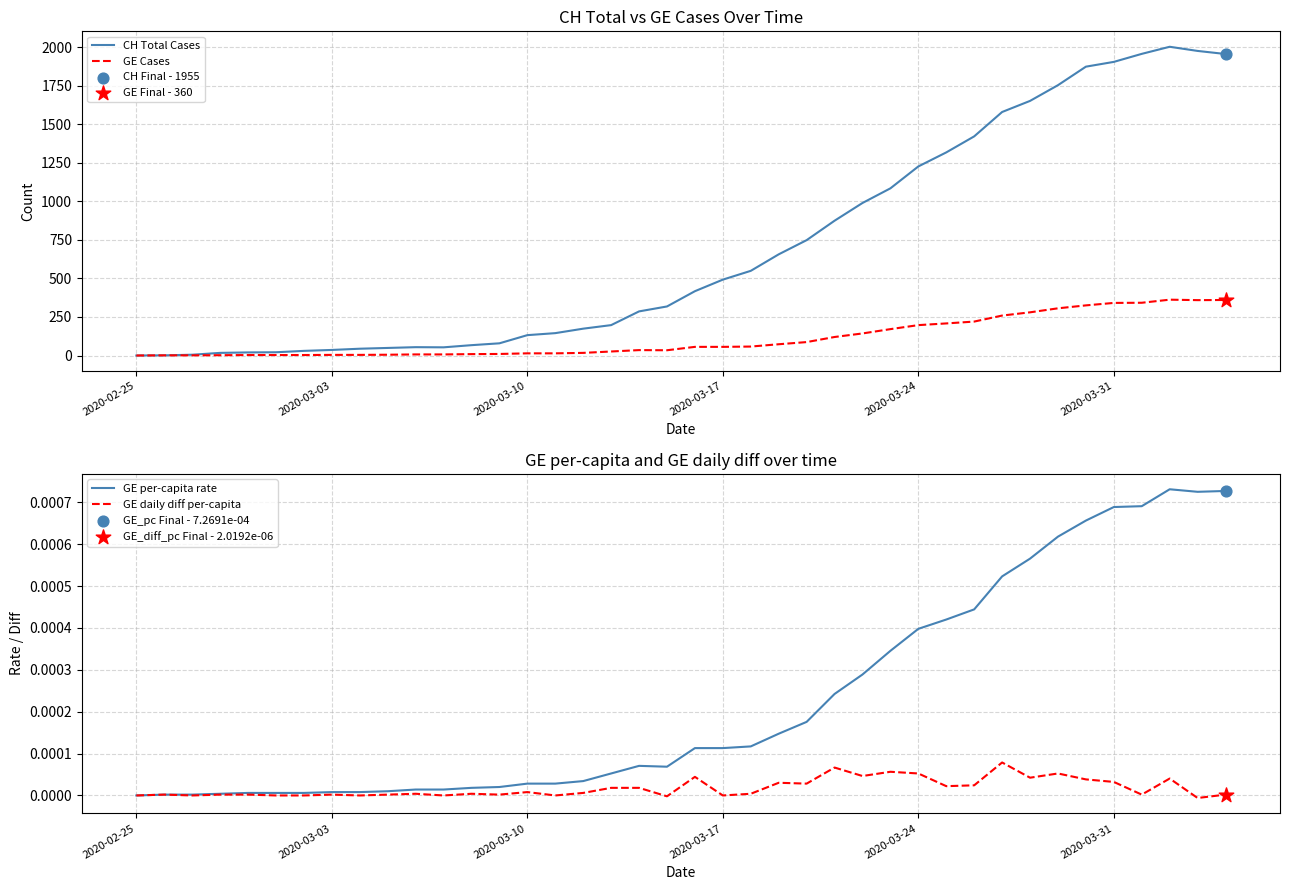

What are all the series names shown in the legend?

CH Total Cases, GE Cases, GE per-capita rate, GE daily diff per-capita